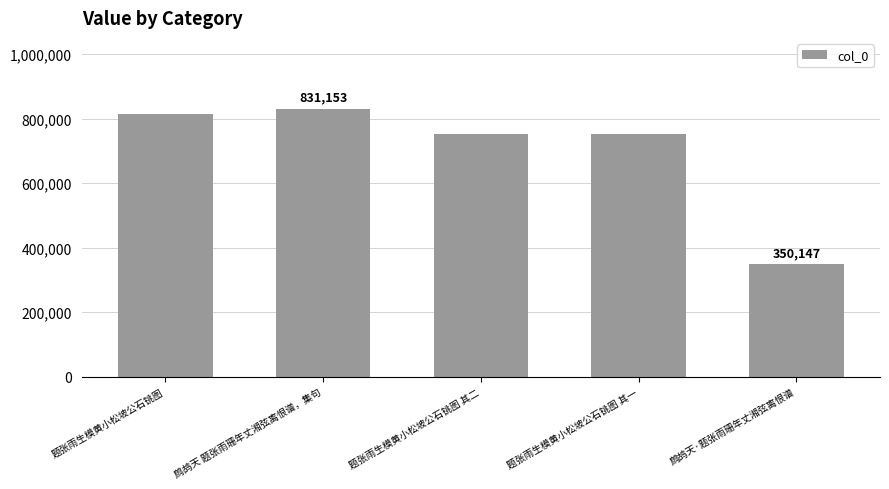

Between 题张雨生模黄小松坡公石铫图 其一 and 鹧鸪天 题张雨珊年丈湘弦离恨谱，集句, which is larger?

鹧鸪天 题张雨珊年丈湘弦离恨谱，集句